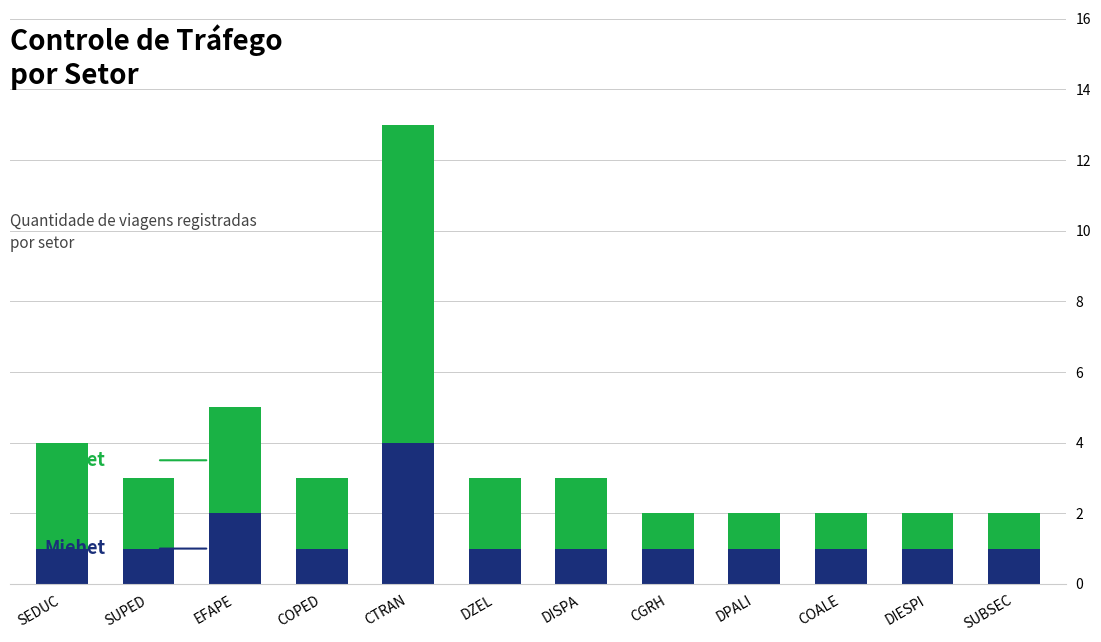

At which category is the sum across all series the highest?

CTRAN